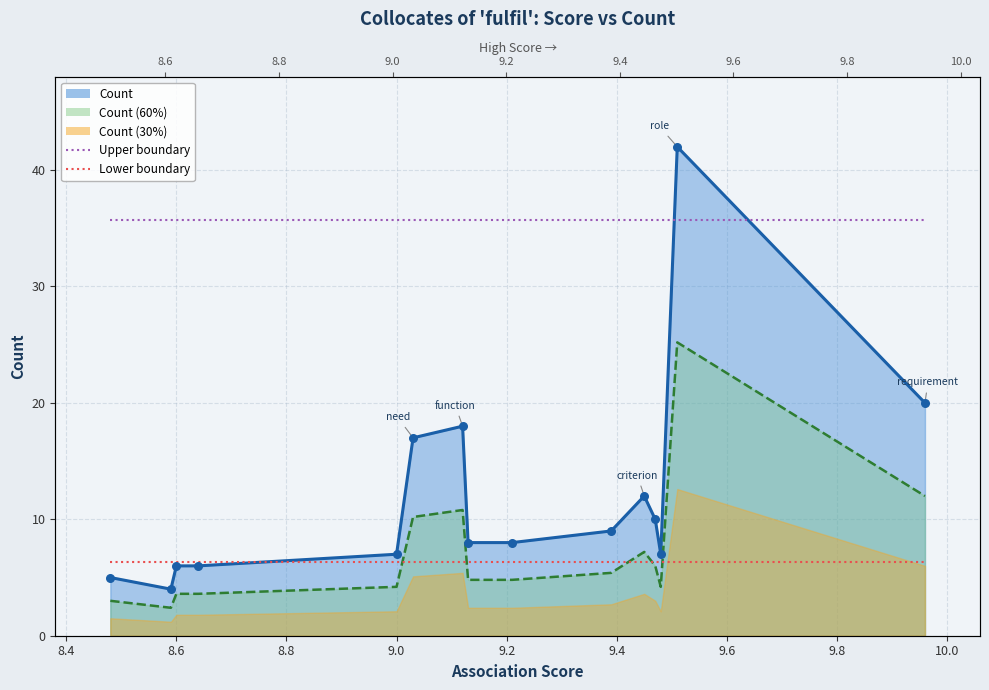

What is the total value across all series at 10.0?

42.0